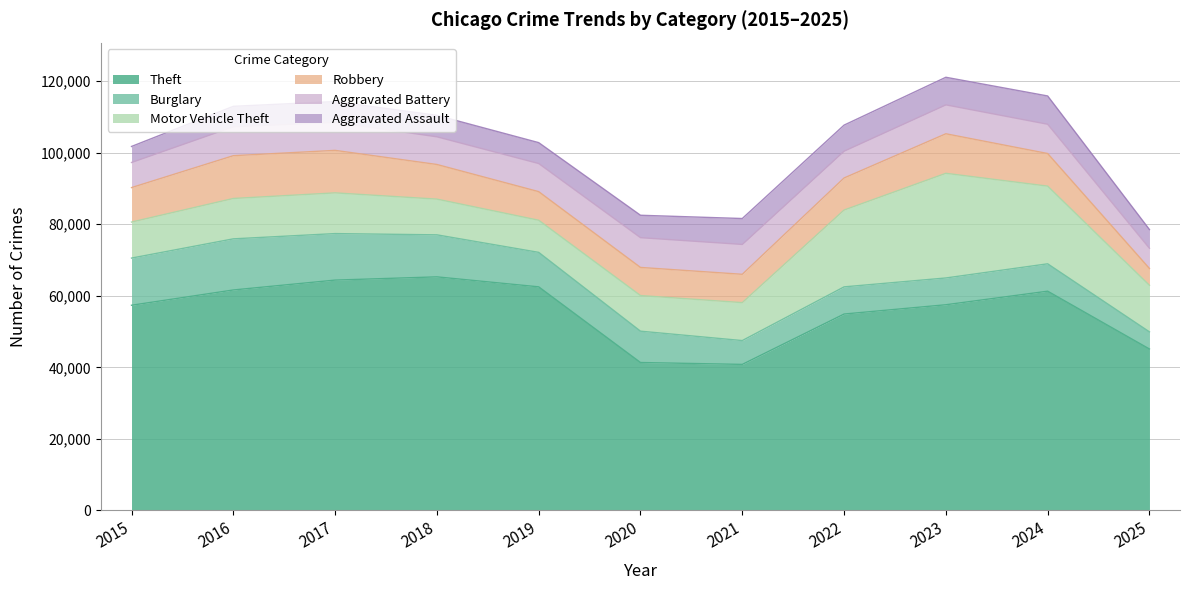

What is the sum of all Aggravated Battery values?

84614